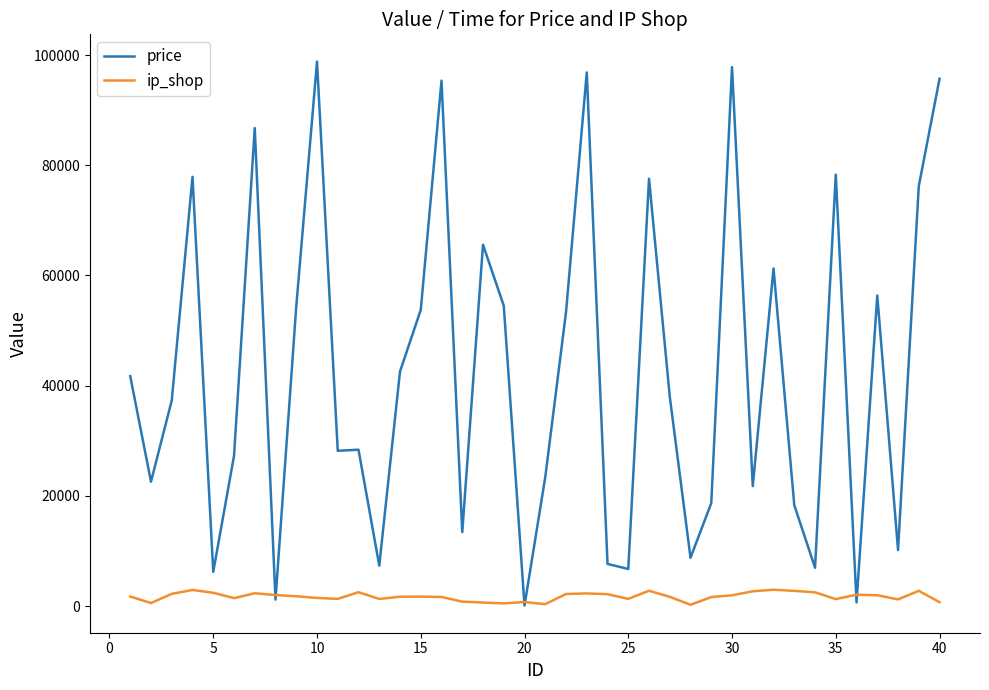

At how many categories does at least one series exceed 88853?

5